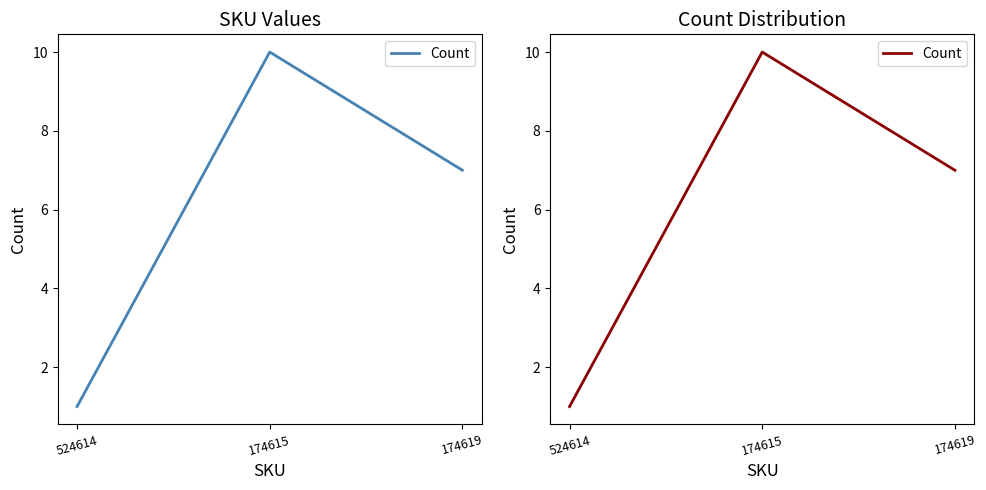

Which category has the highest value across all series?

174615